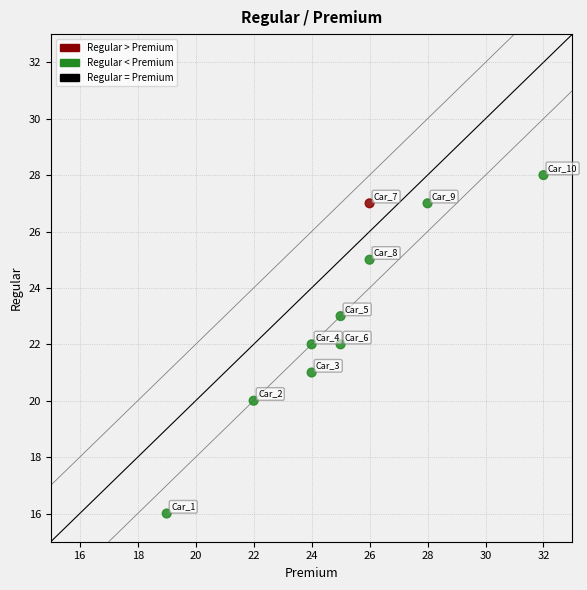

What is the range of Y values (max minus min)?

12